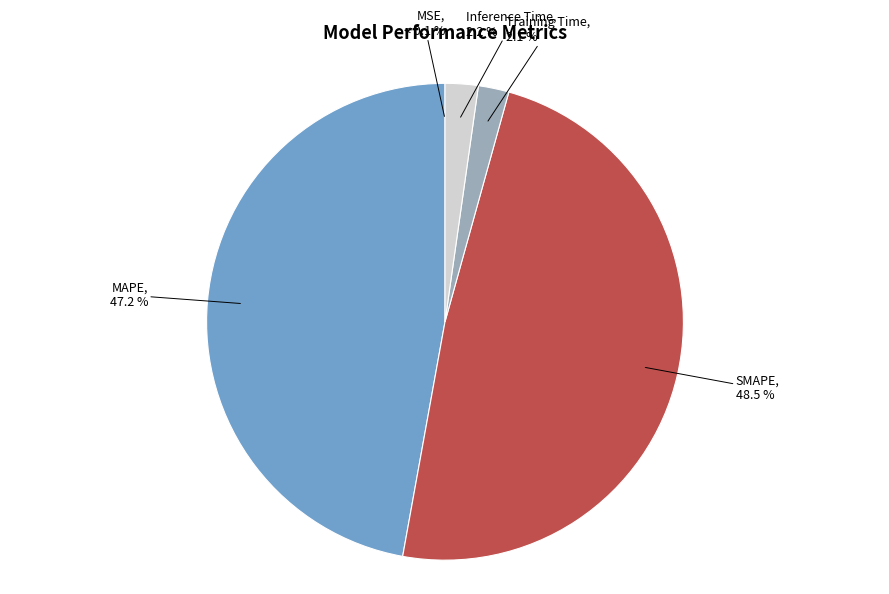

Which category has the smallest portion of the pie?

MSE